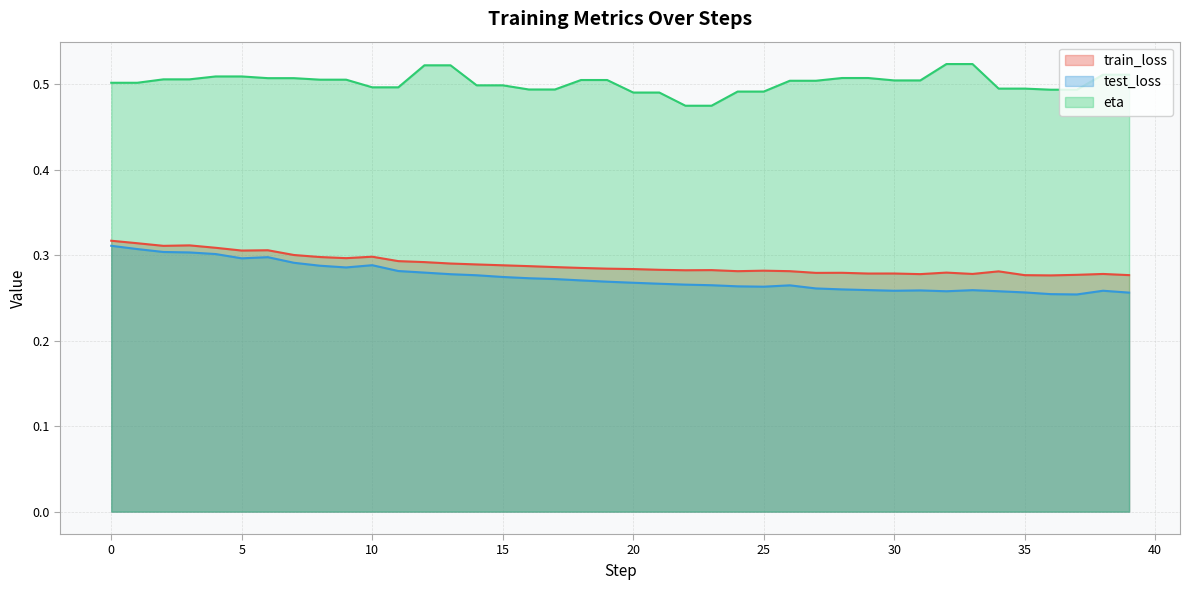

True or false: test_loss and train_loss cross at least once.

False